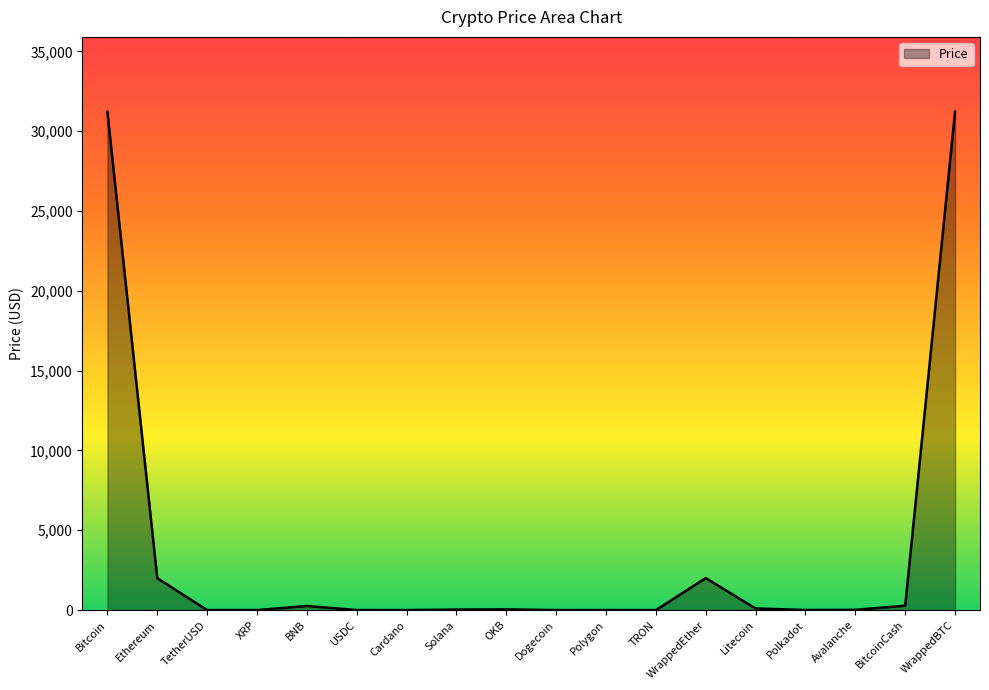

What is the greatest value displayed?

31223.0